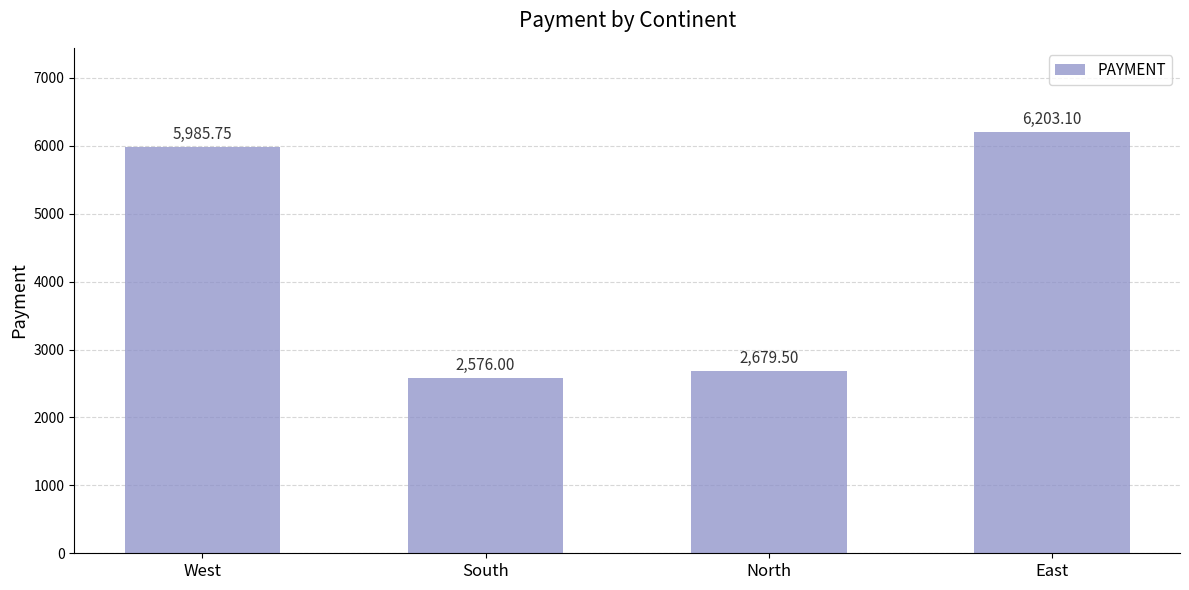

Reading left to right, list all the values displayed in this chart.

West=5985.8	South=2576.0	North=2679.5	East=6203.1